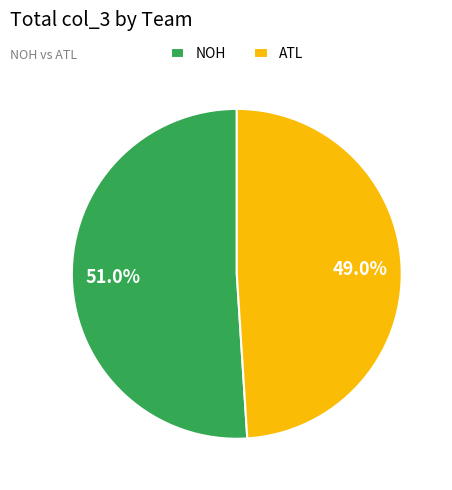

Combined, what portion of the pie is NOH and ATL?

100.0%